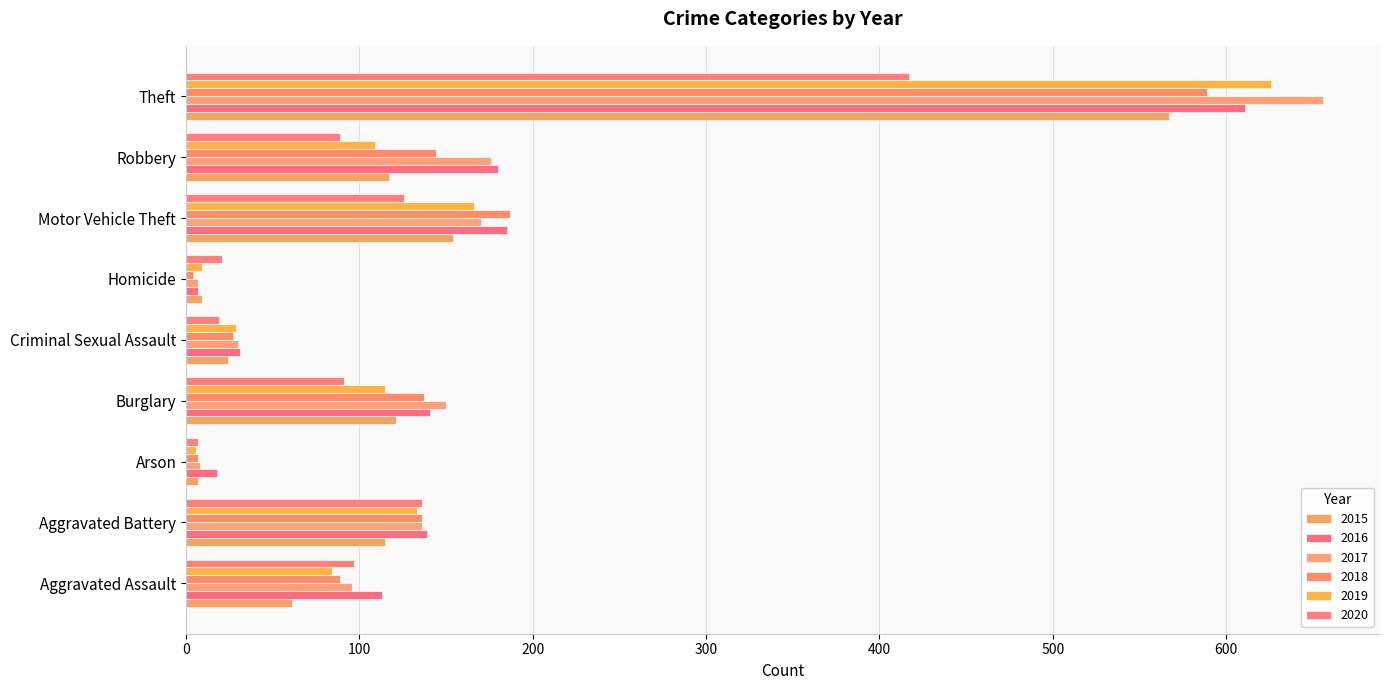

Which series has the largest range (max minus min)?

2017